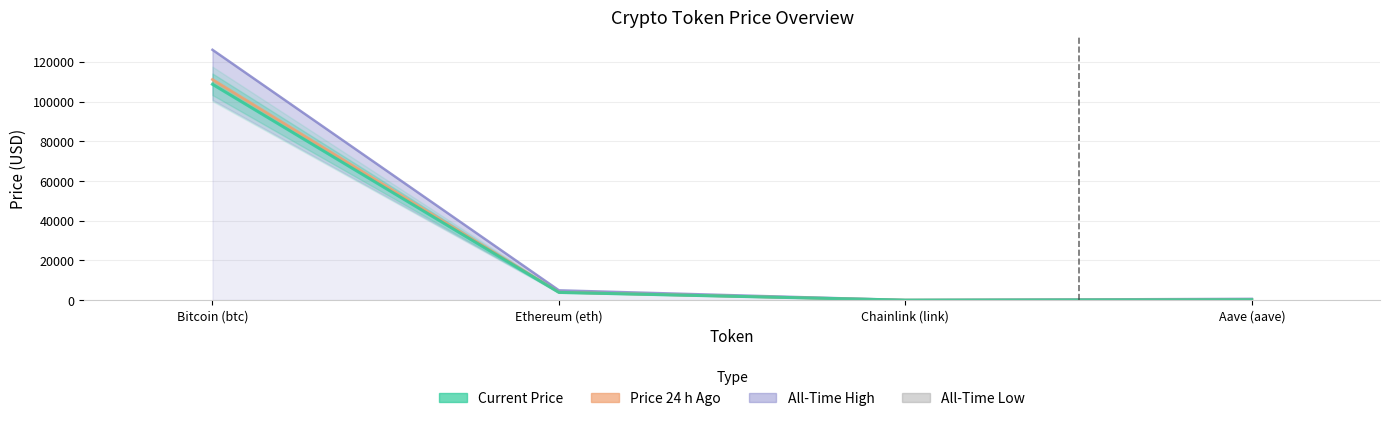

At how many categories does at least one series exceed 17682?

1